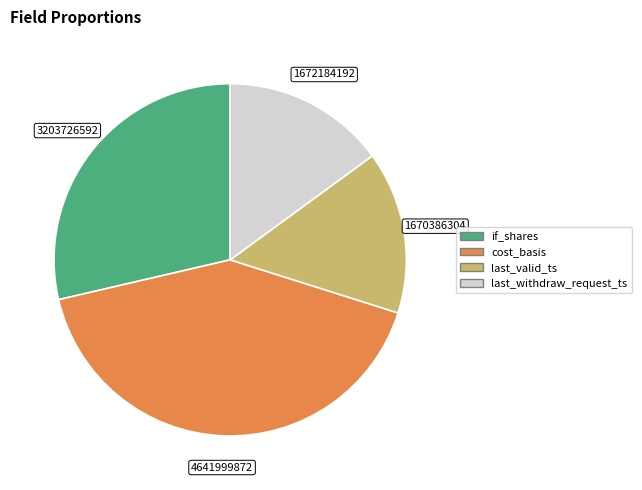

The last_withdraw_request_ts slice represents 4% of the pie. True or false?

False